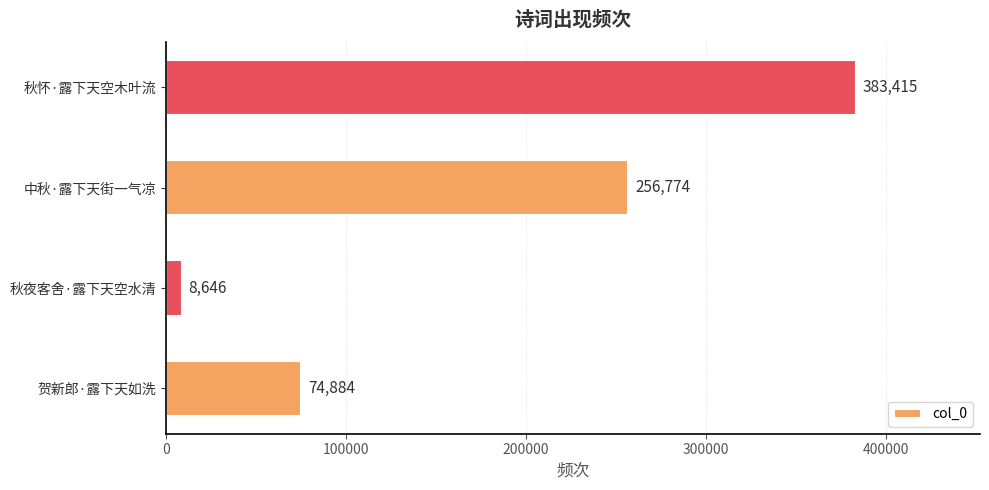

List the labels in order of value, largest first.

秋怀·露下天空木叶流, 中秋·露下天街一气凉, 贺新郎·露下天如洗, 秋夜客舍·露下天空水清